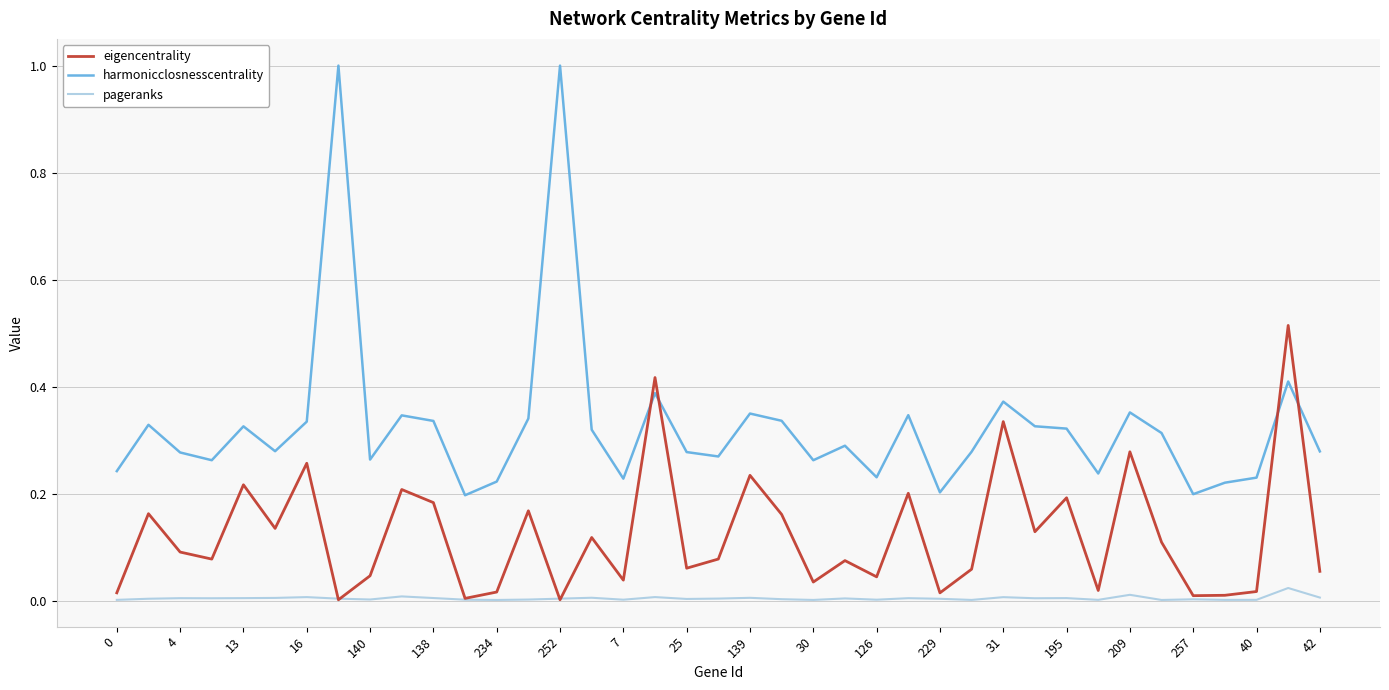

How many lines are shown in the chart?

3